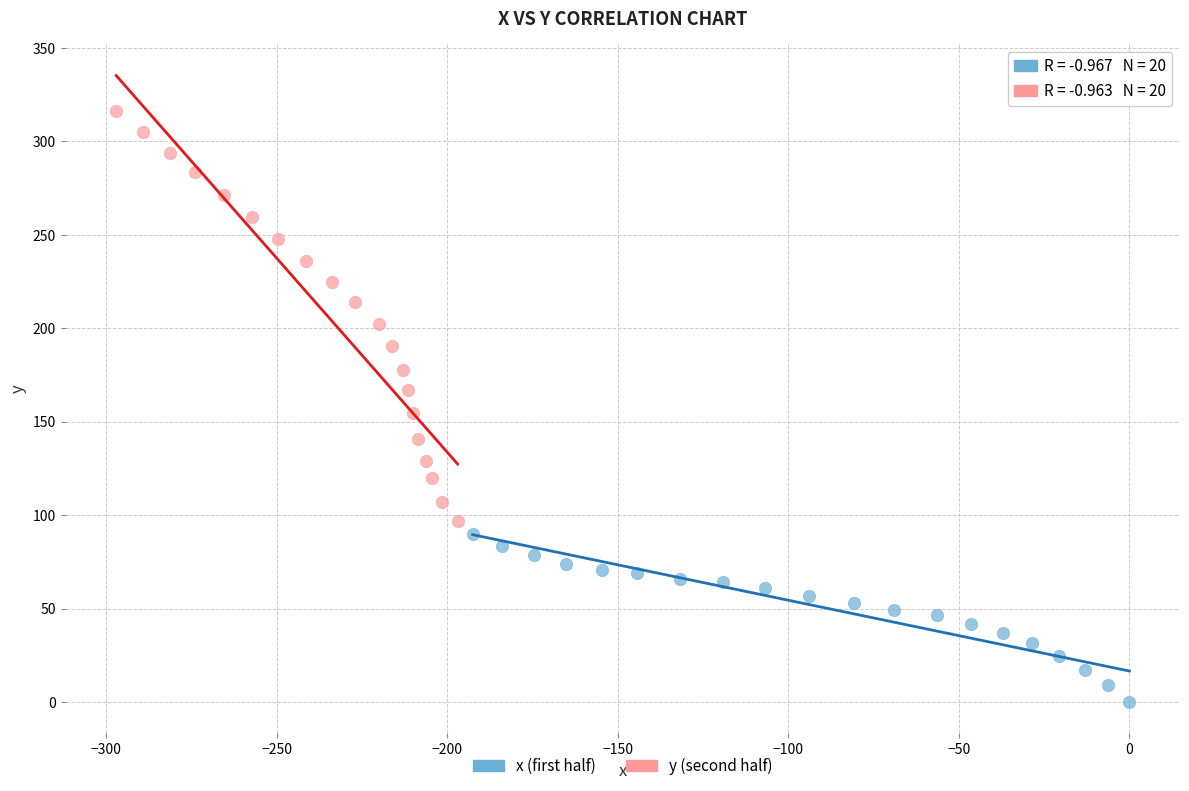

Which series contains the highest Y value?

y (second half)